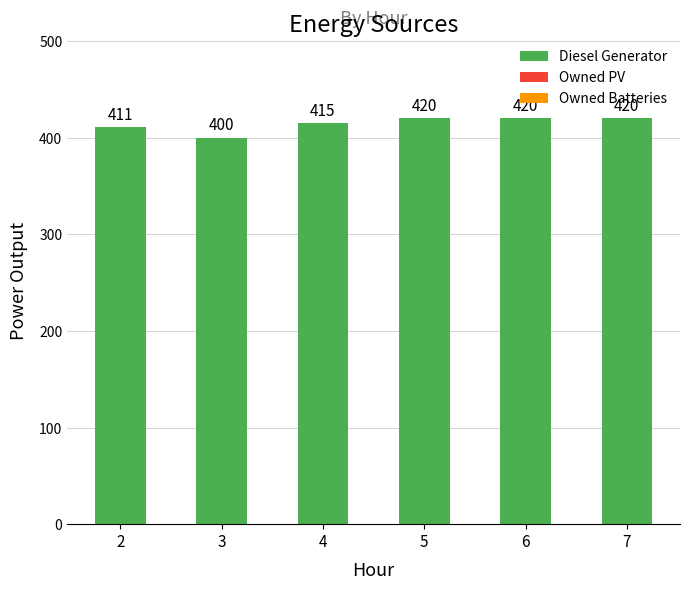

What is the value of the 3rd bar from the left?

415